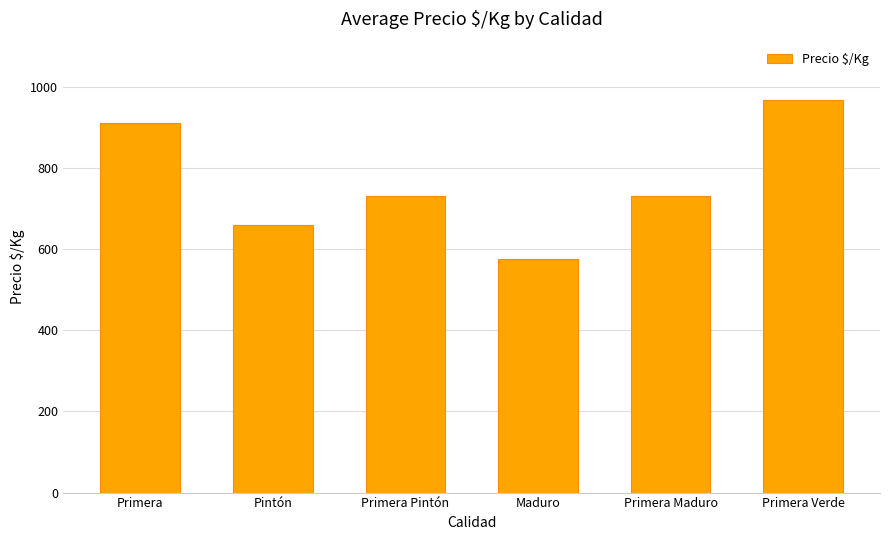

What is the sum of all values?

4579.6